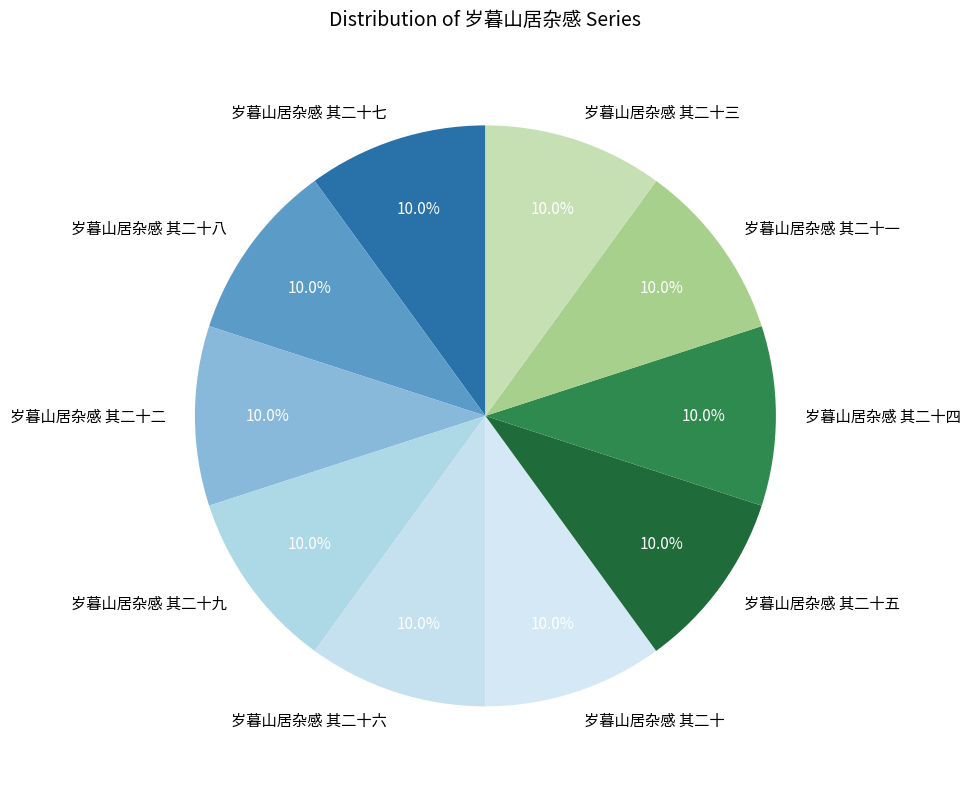

To the nearest percent, what percentage of the pie is 岁暮山居杂感 其二十?

10%